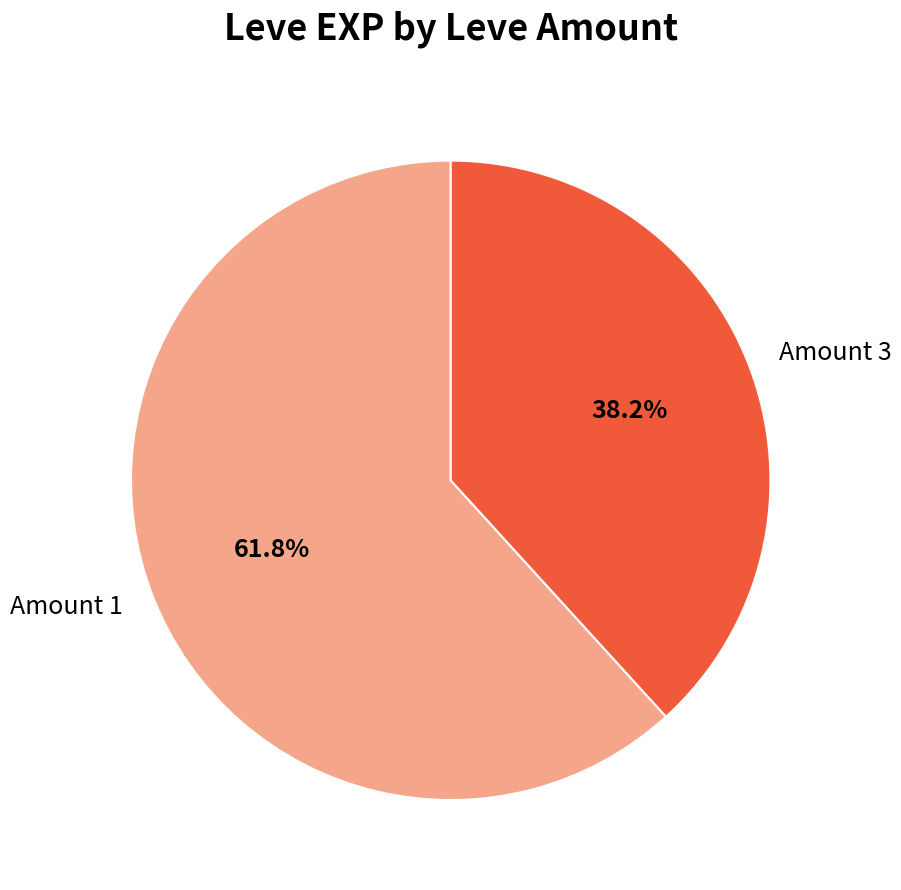

What is the largest slice in the pie chart?

Amount 1